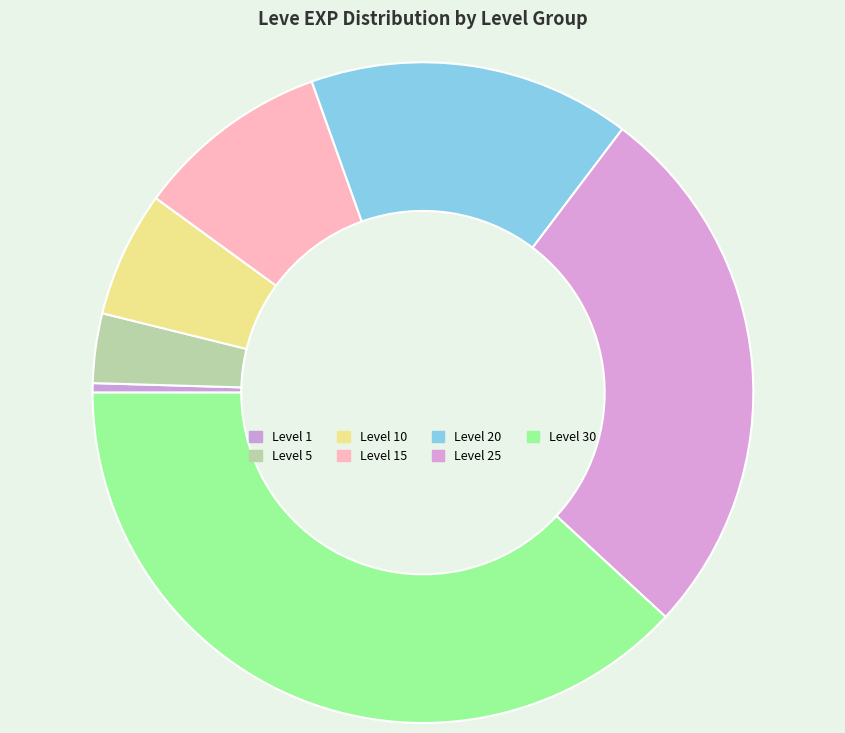

Rank the categories by value from highest to lowest.

Level 30, Level 25, Level 20, Level 15, Level 10, Level 5, Level 1